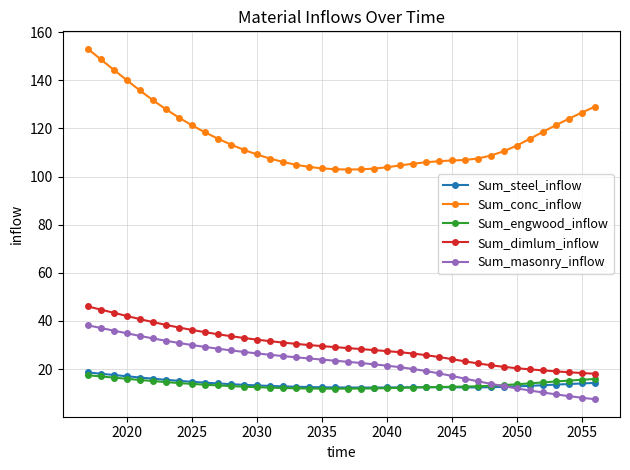

True or false: Sum_steel_inflow and Sum_dimlum_inflow intersect in this chart.

False